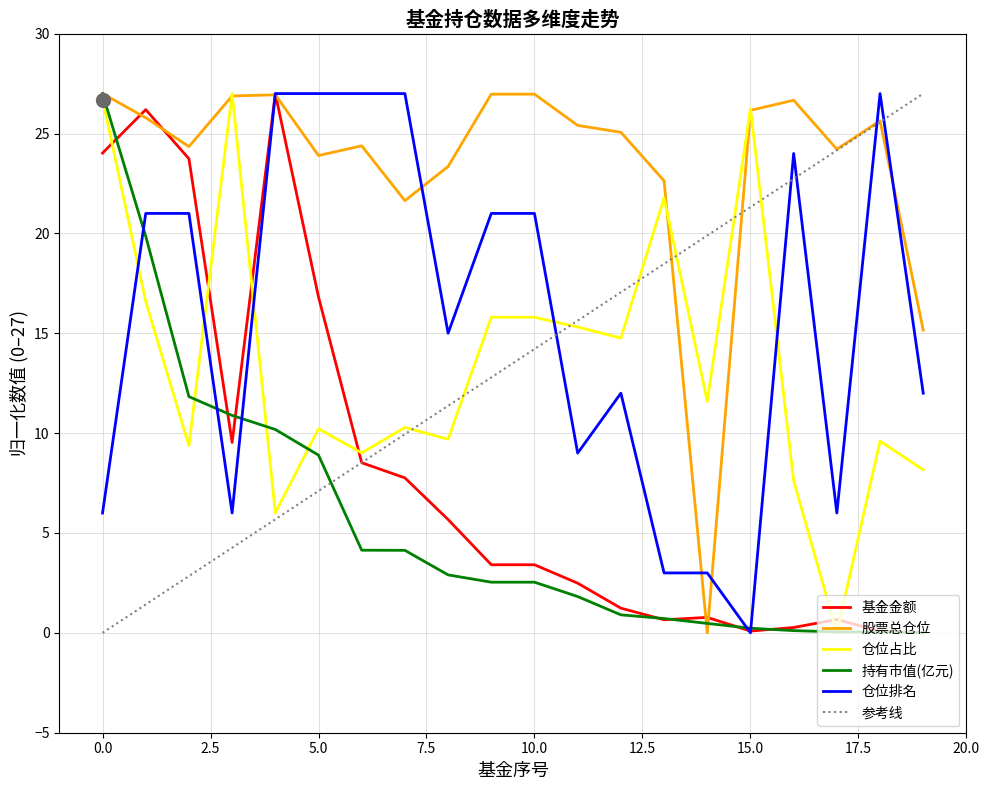

Does the chart display data point markers on the line(s)?

No